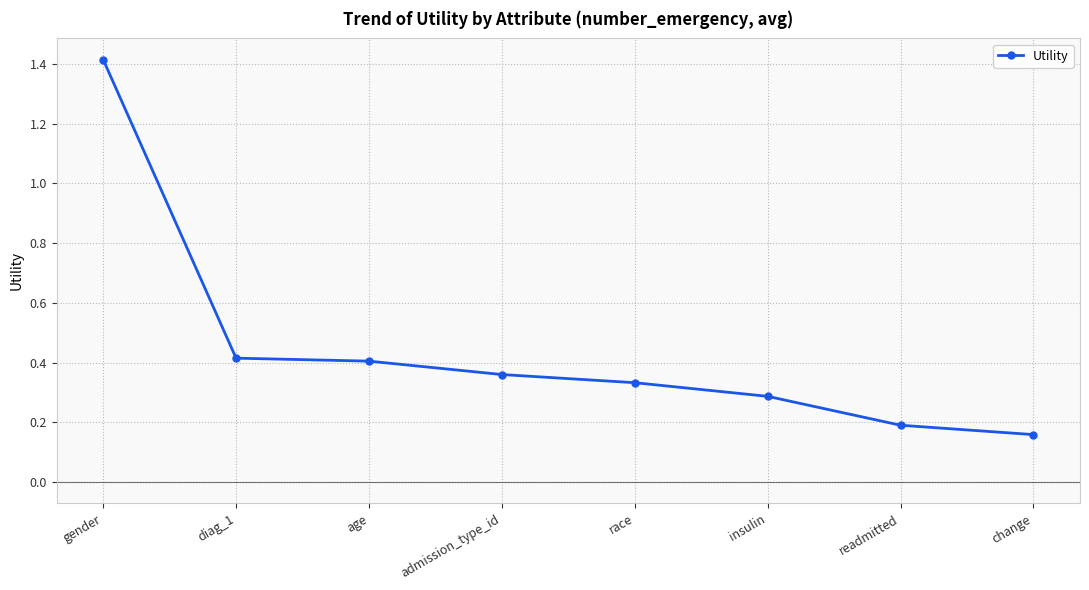

At which category does the chart reach its peak across all series?

gender